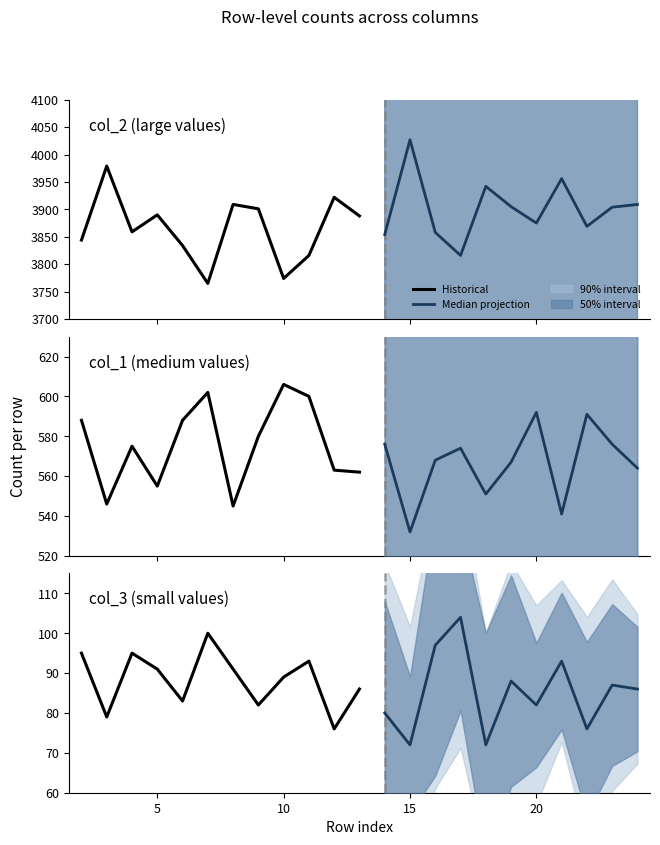

What is the highest value of the col_1 series?

606